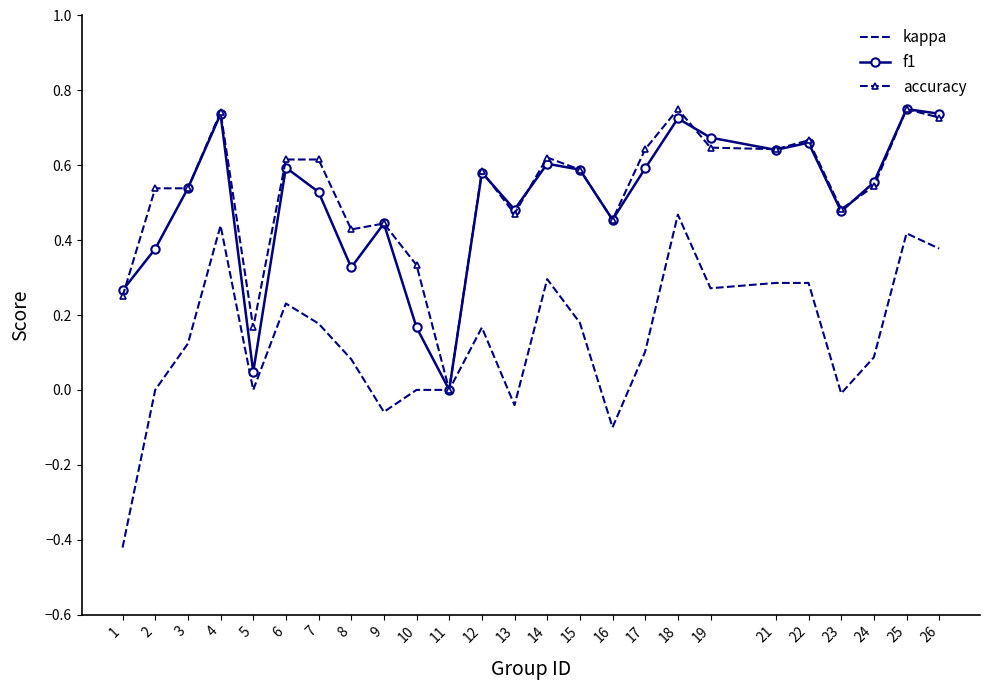

Is it true that f1 equals 0.3 at 16?

False